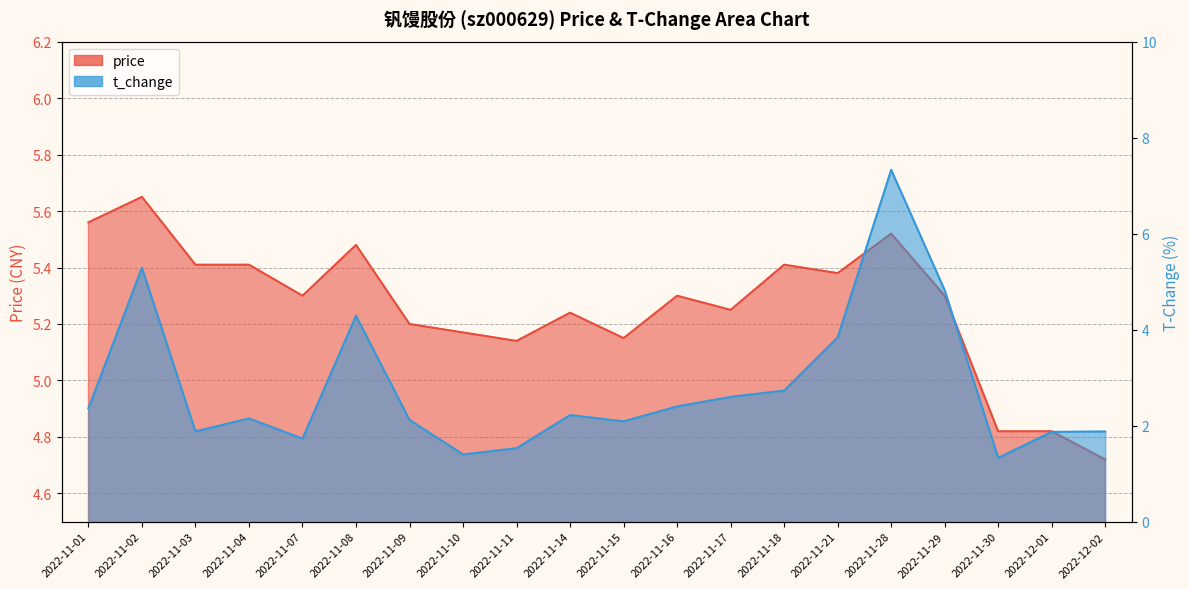

What are all the series names shown in the legend?

price, t_change